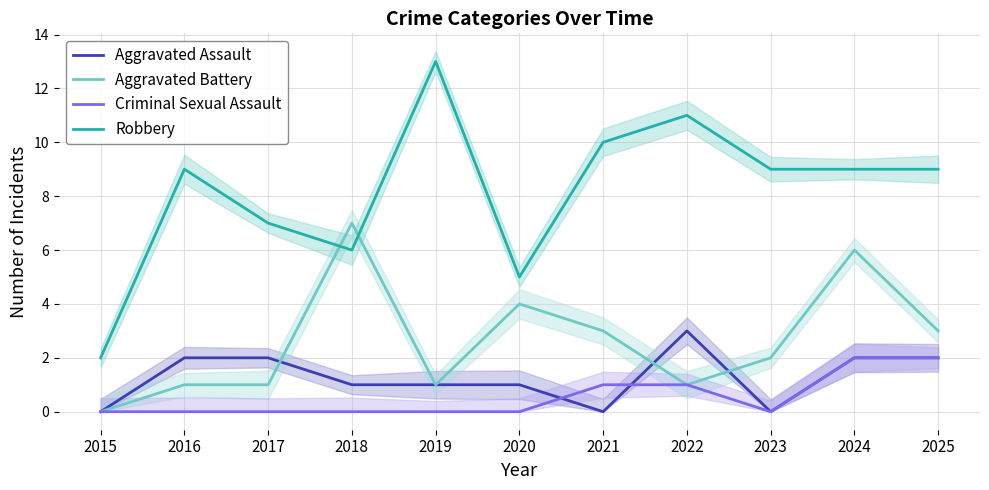

Count the number of categories in the chart.

11